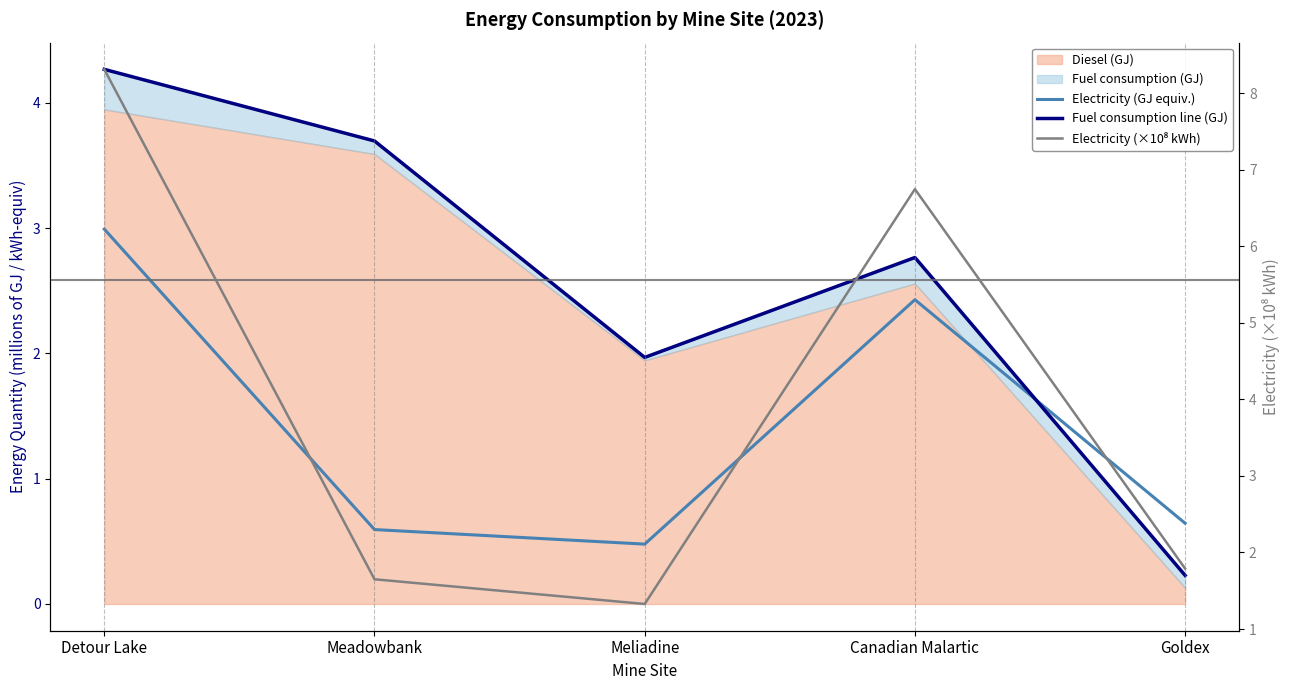

Reading right to left, list all the values displayed in this chart.

Electricity (GJ equiv.): 0.6	2.4	0.5	0.6	3.0
Fuel consumption line (GJ): 0.2	2.8	2.0	3.7	4.3
Electricity (×10⁸ kWh): 1.8	6.7	1.3	1.6	8.3